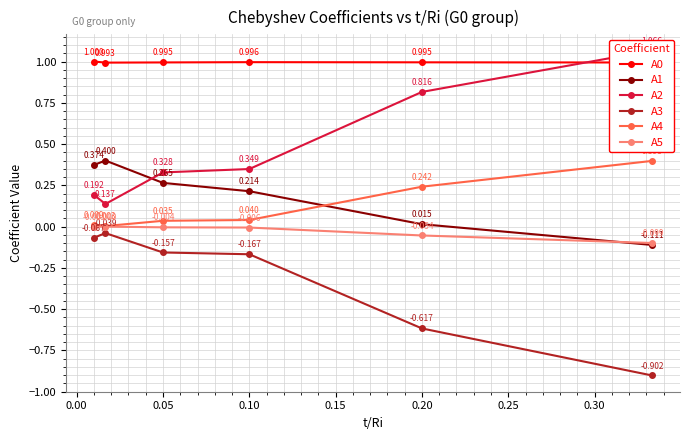

Count the number of data series in this chart.

6